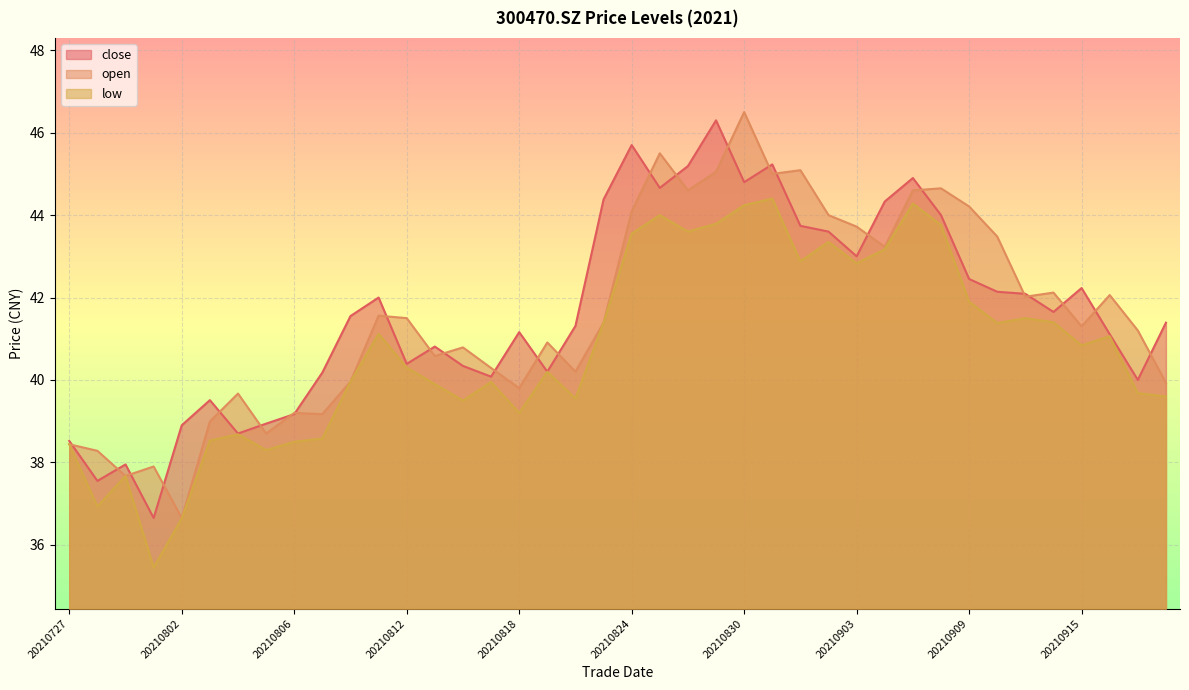

At 20210823, list the series in order from smallest to largest.

open, low, close